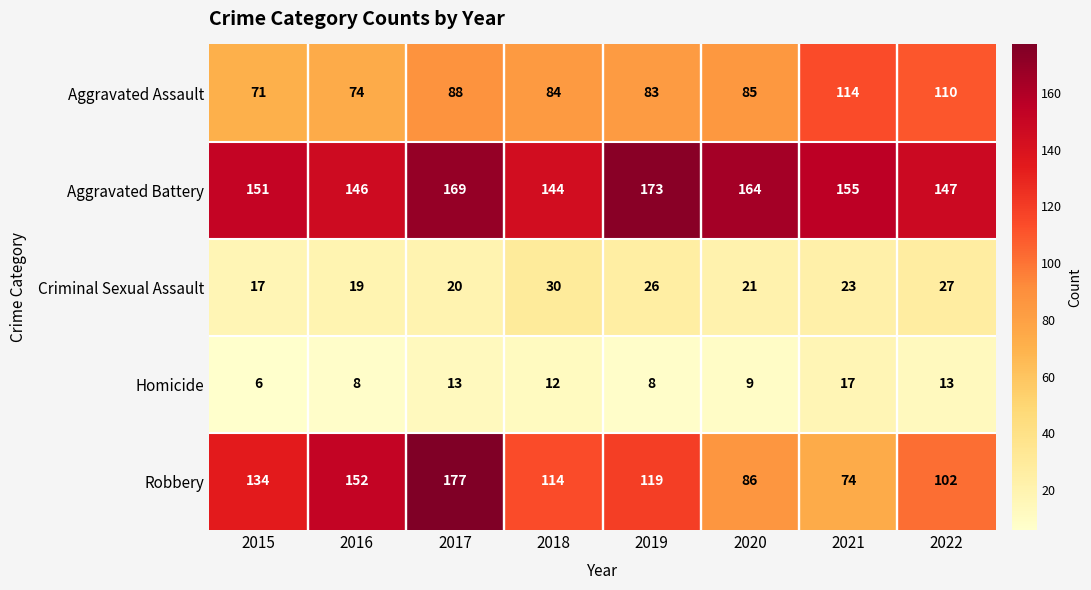

Rank the series at 2016 from highest to lowest value.

Robbery, Aggravated Battery, Aggravated Assault, Criminal Sexual Assault, Homicide